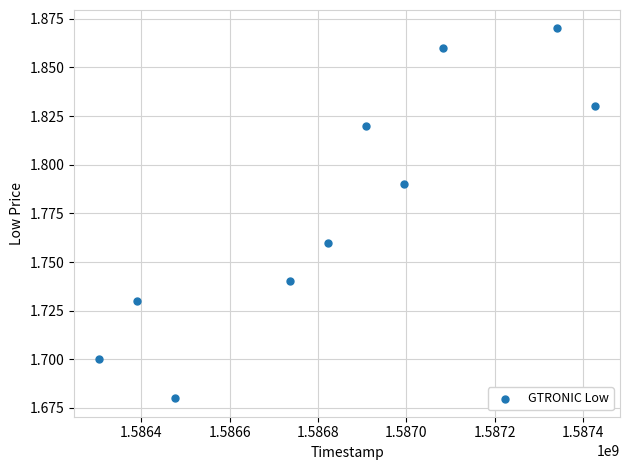

What is the range of X values (max minus min)?

1123200.0